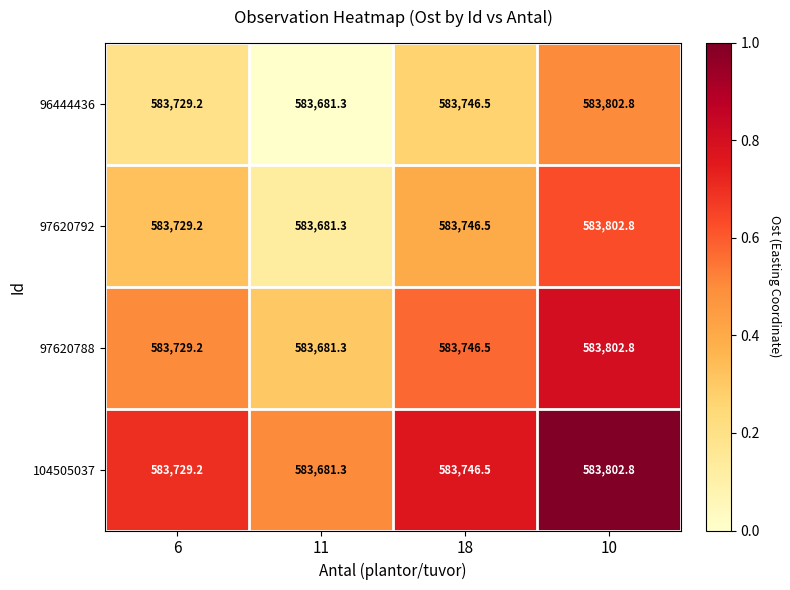

What is the sum of all 104505037 values?

2334959.8